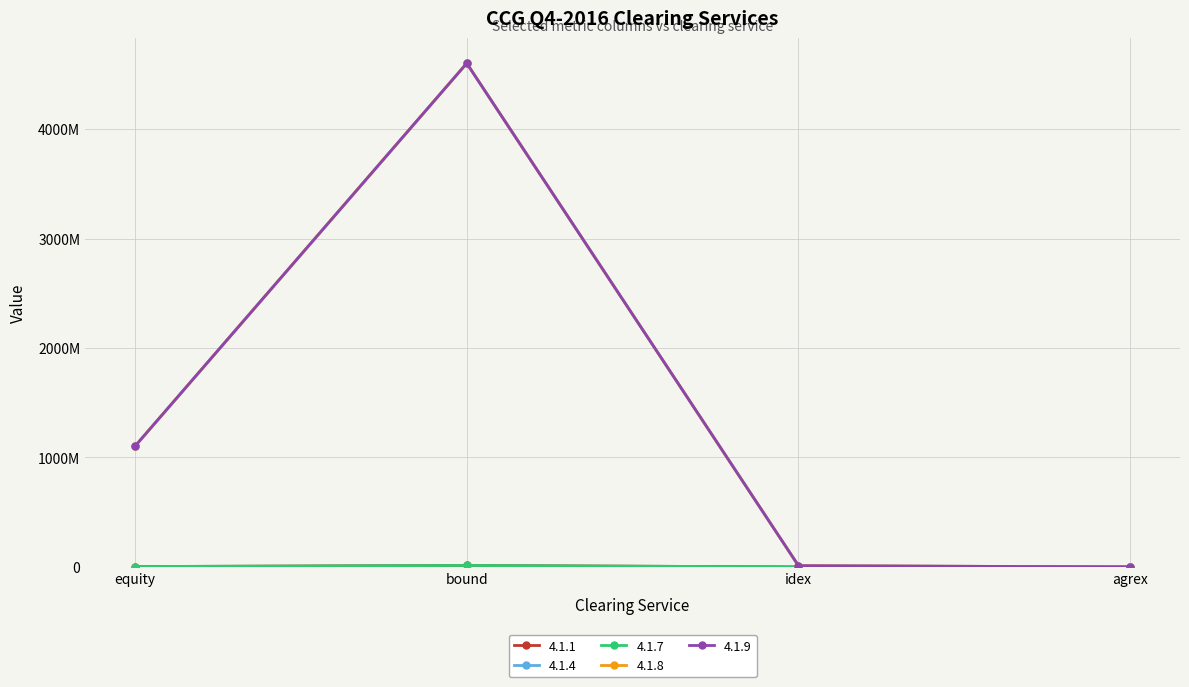

Is this an area chart (filled region under the line)?

No